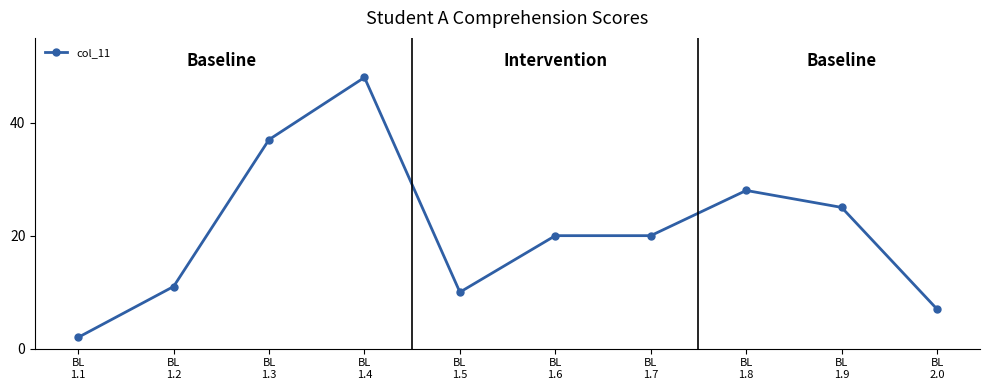

What is the sum of all values?

208